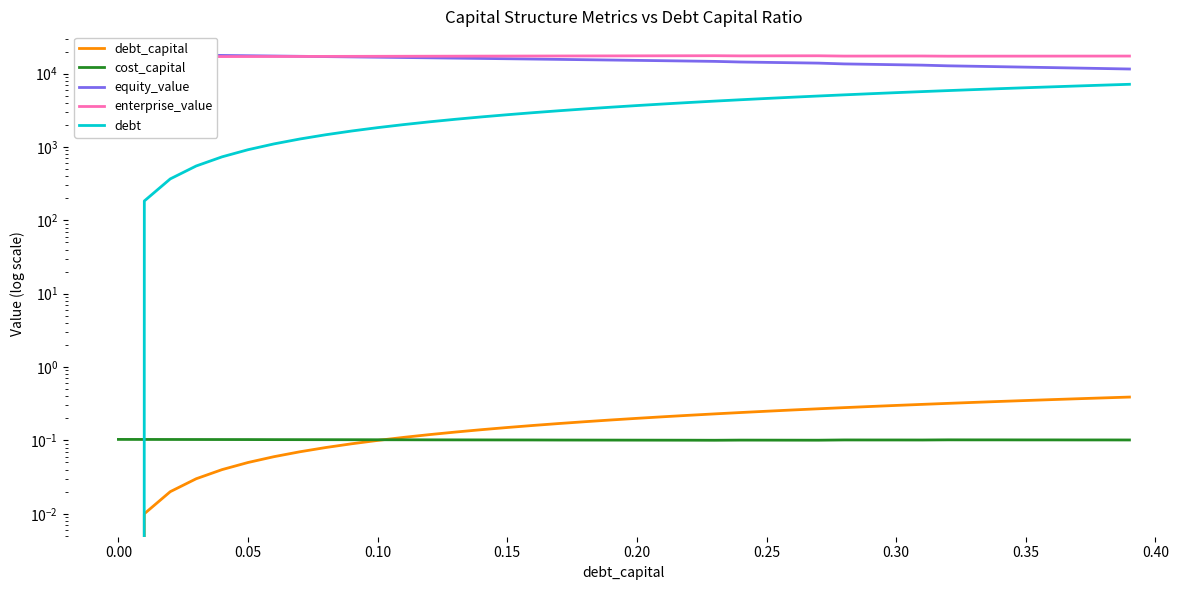

How many categories are shown in the chart?

40